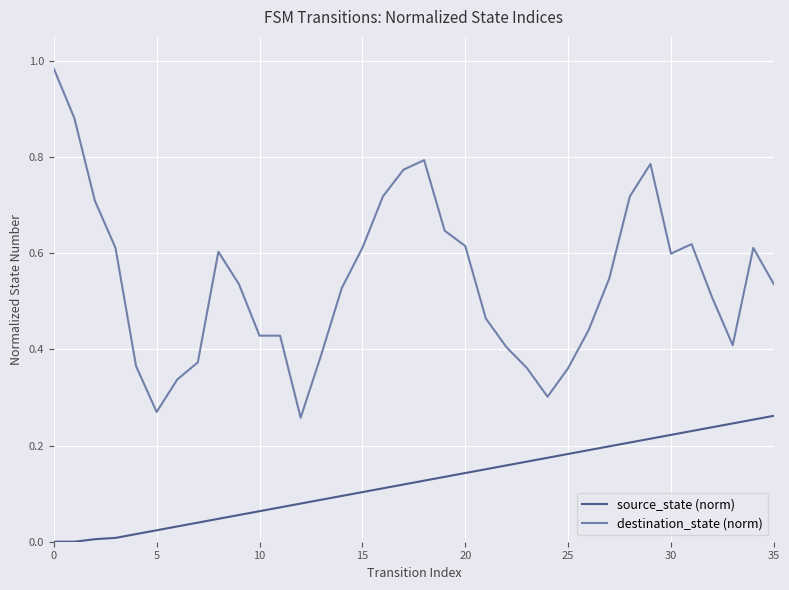

True or false: source_state (norm) and destination_state (norm) cross at least once.

False